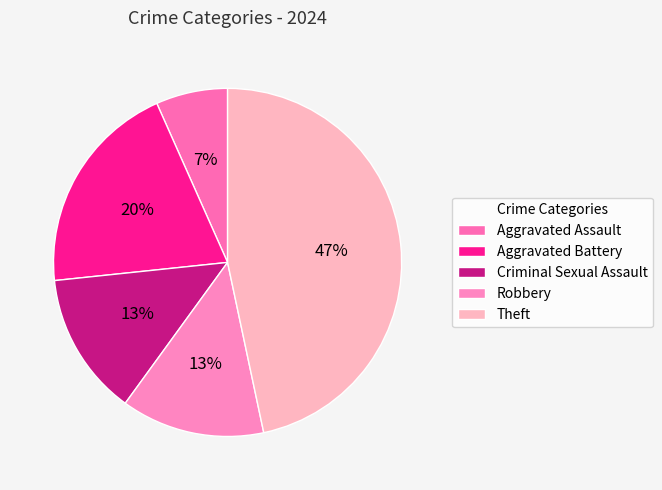

How many slices are in this pie chart?

5